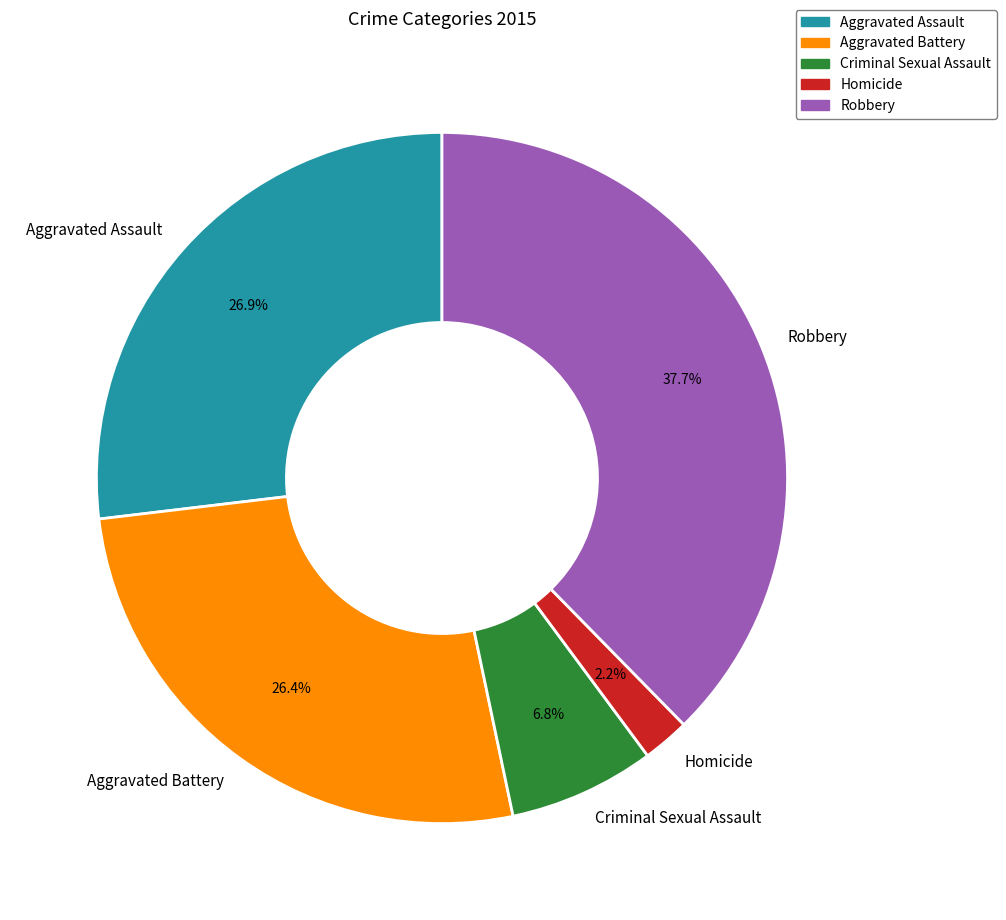

Which slice is the largest?

Robbery